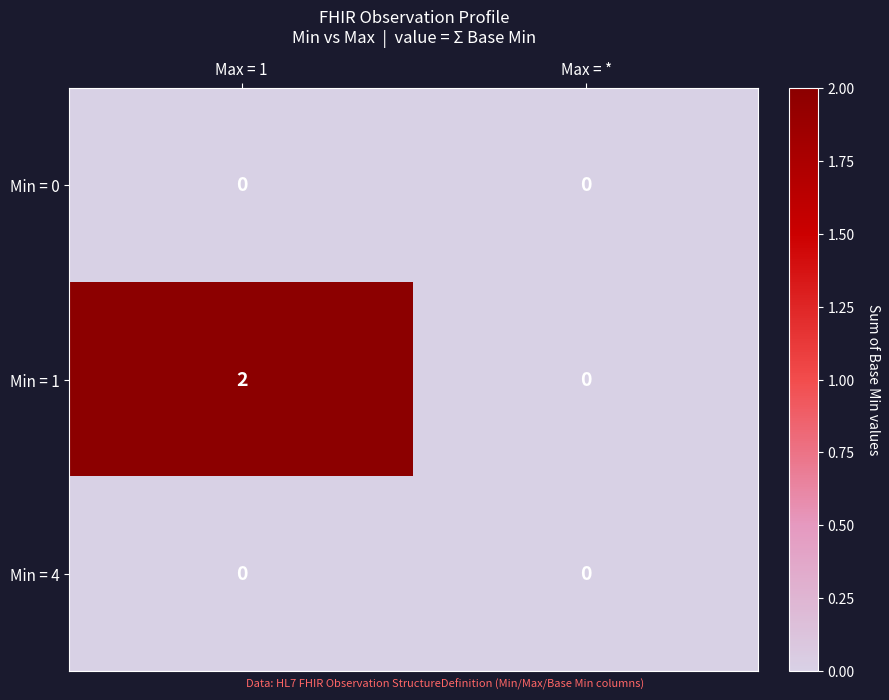

Rank the categories by Min = 1 value from highest to lowest.

Max = 1, Max = *